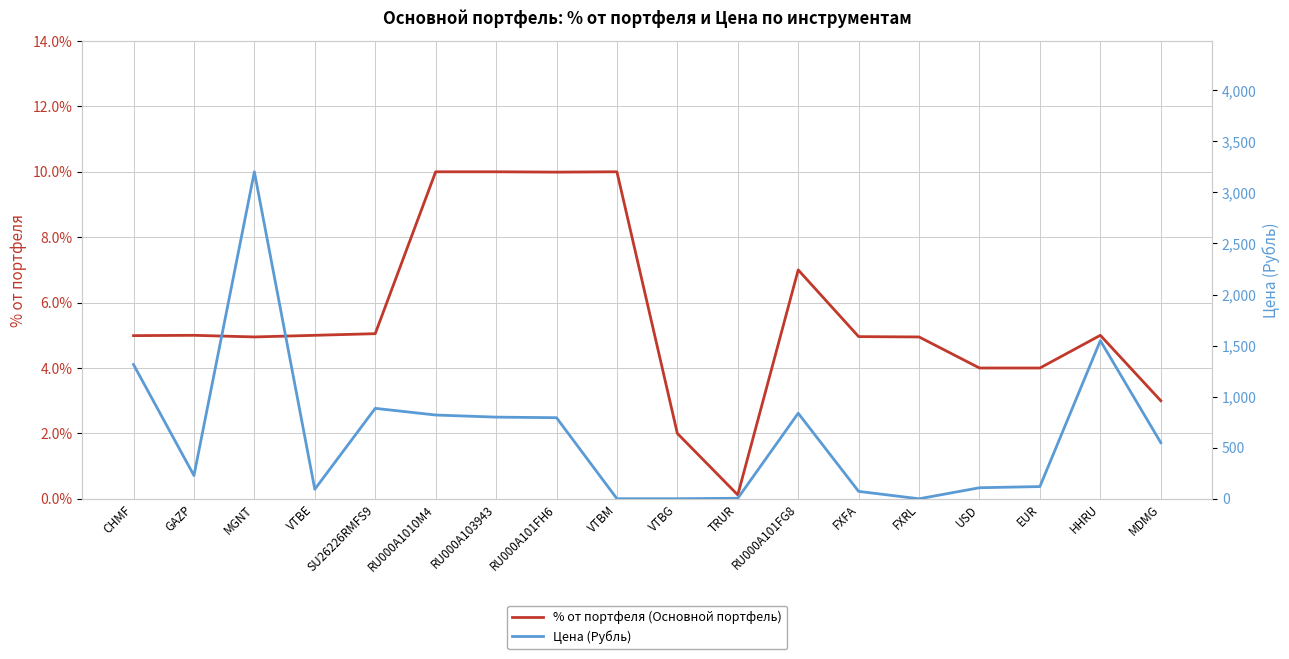

At which label does Цена (Рубль) first exceed 550?

CHMF